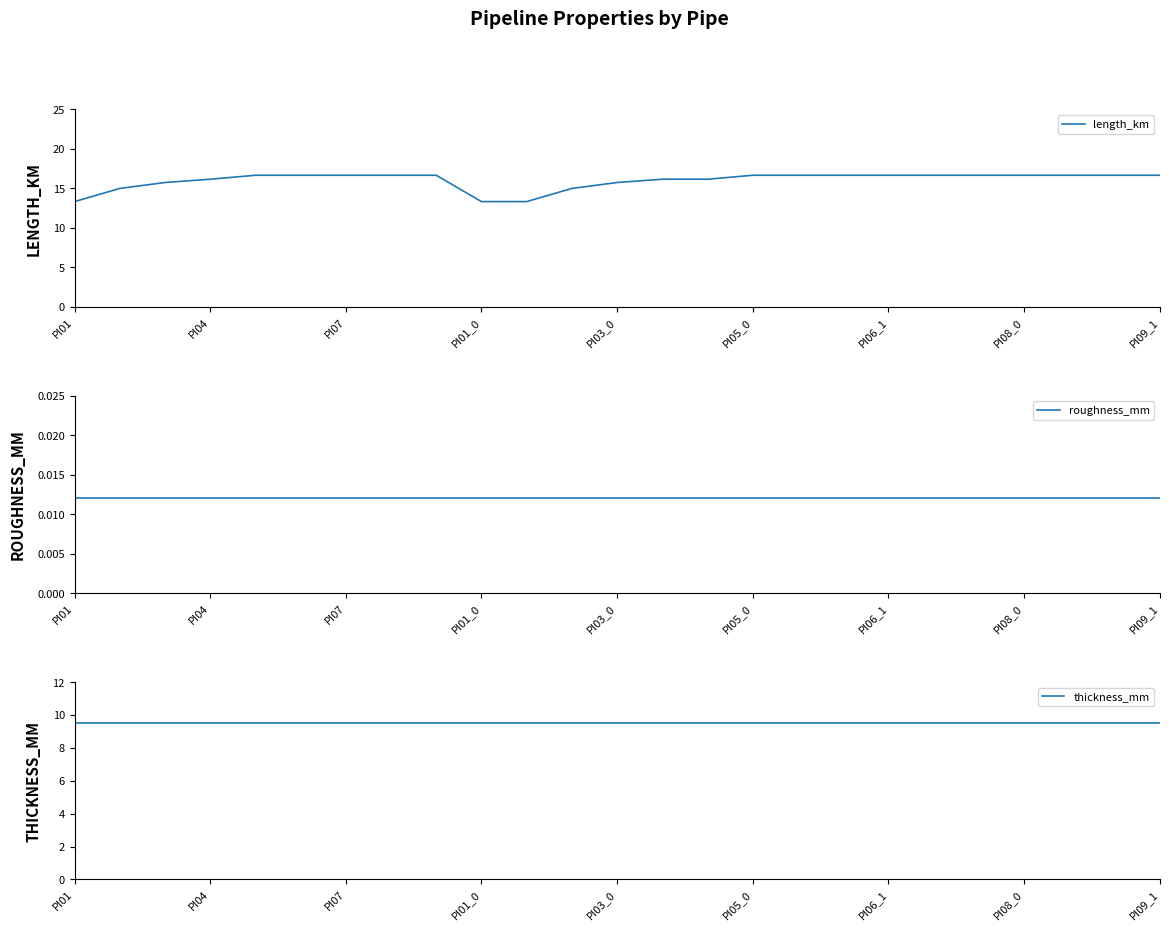

What is the value of the thickness_mm point at the 10th from the left?

9.5